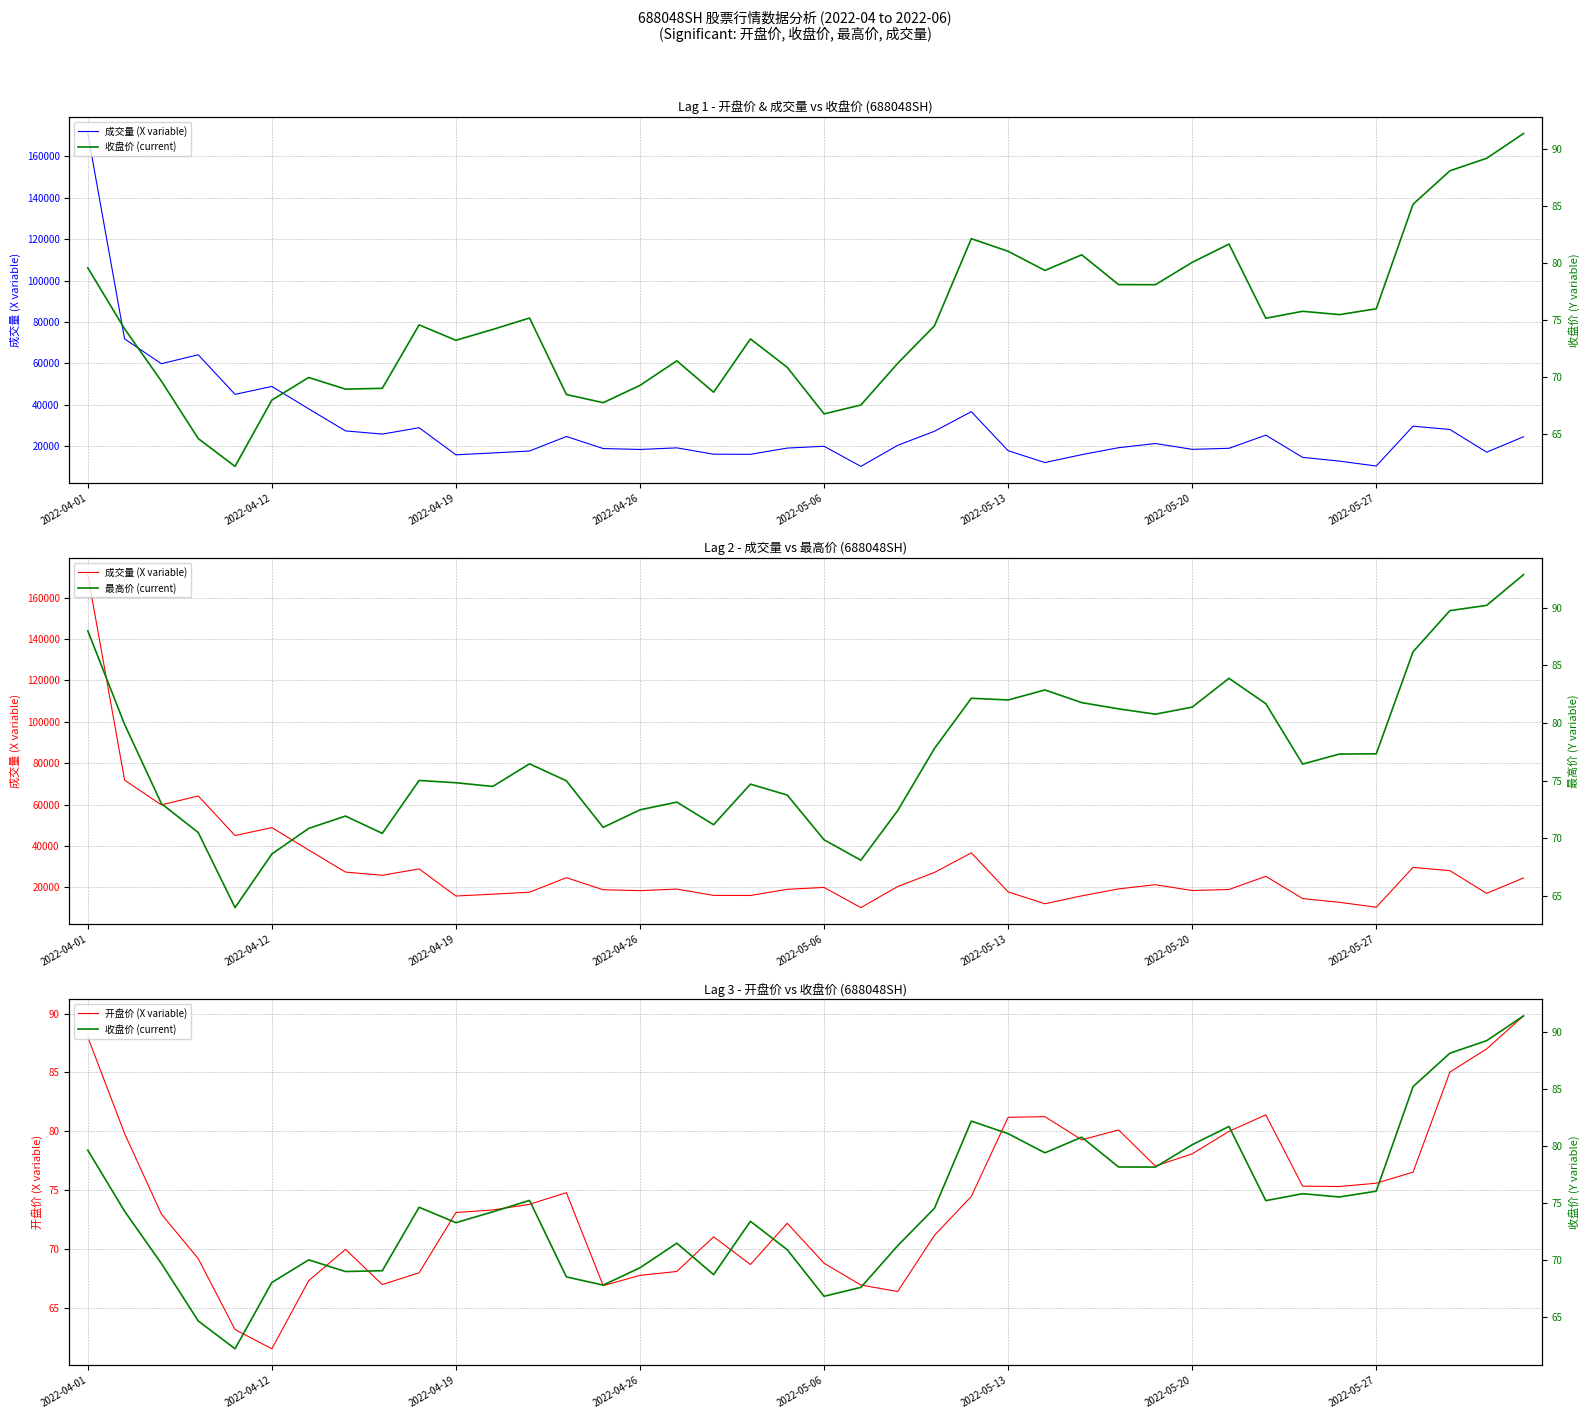

The 开盘价 (X variable) series shows 75.6 at 2022-05-27. True or false?

True